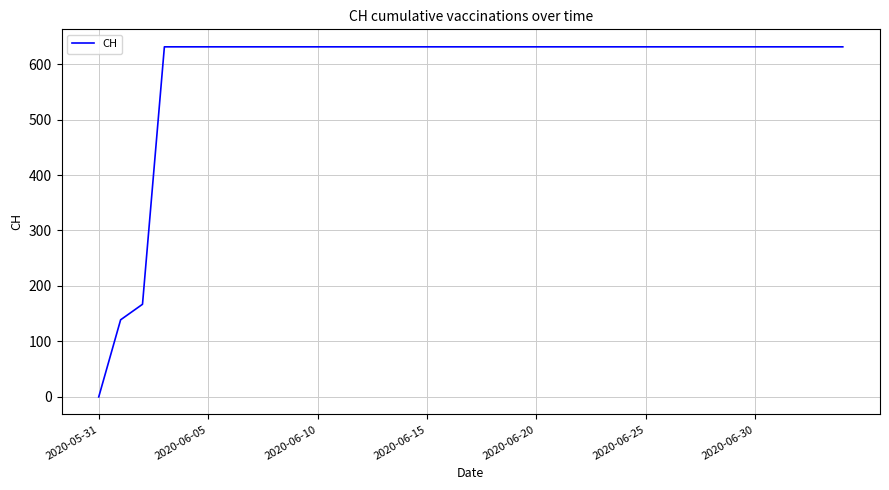

What is the maximum value shown in the chart?

631